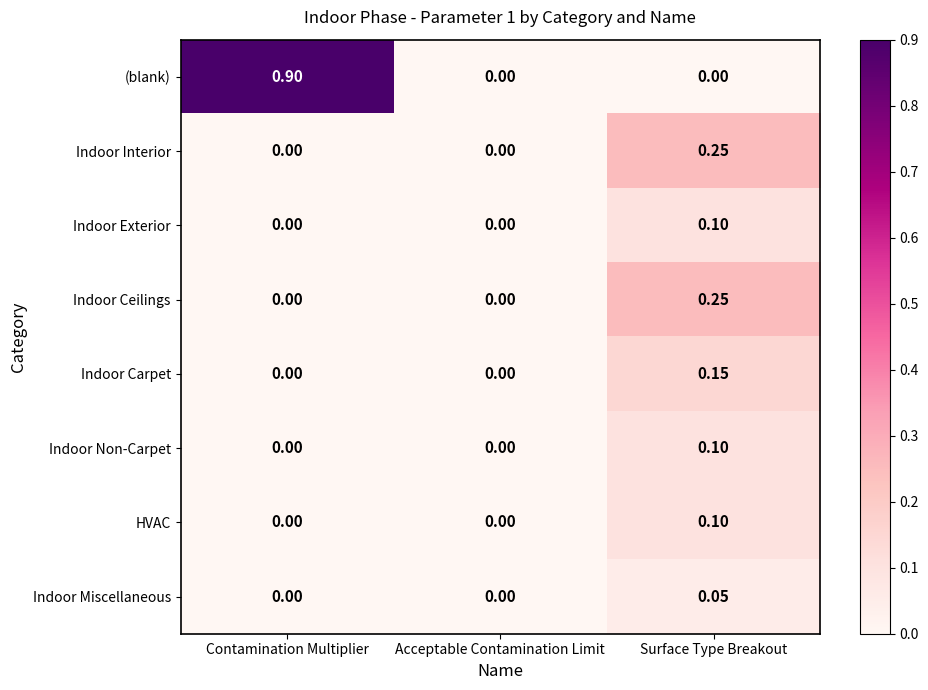

At which category is the sum across all series the highest?

Surface Type Breakout